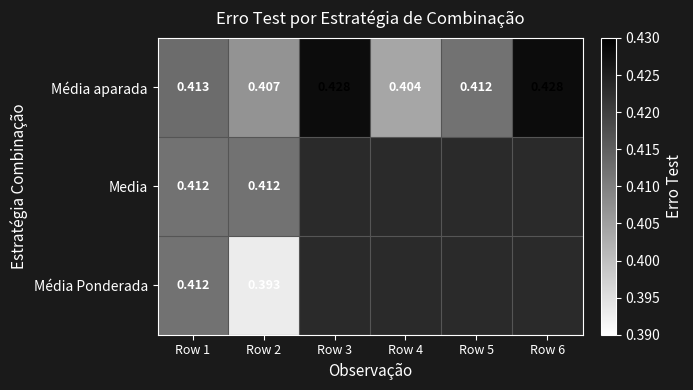

At which label does Média aparada reach its minimum?

Row 4